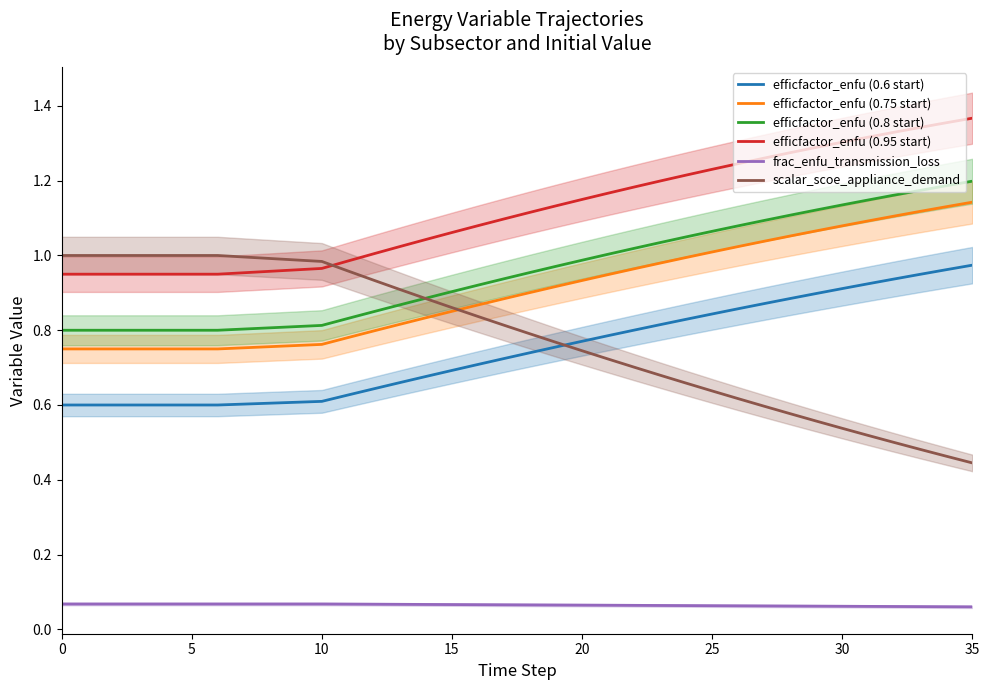

What is the average value of the scalar_scoe_appliance_demand series?

0.8